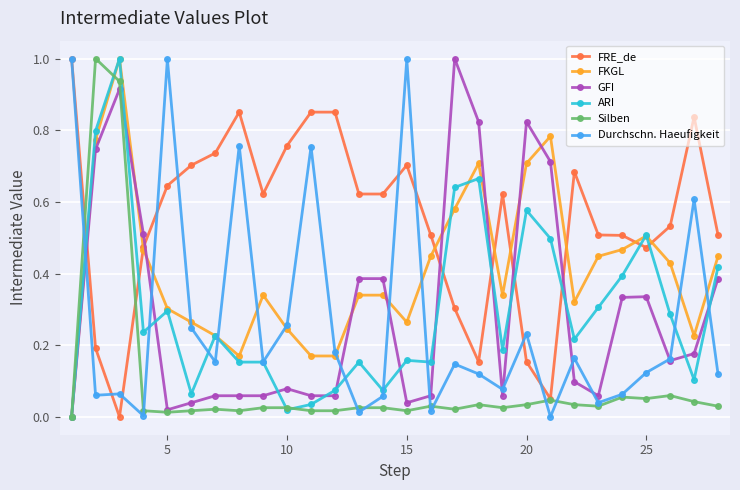

True or false: ARI has more than 0 points higher than both neighbors.

True